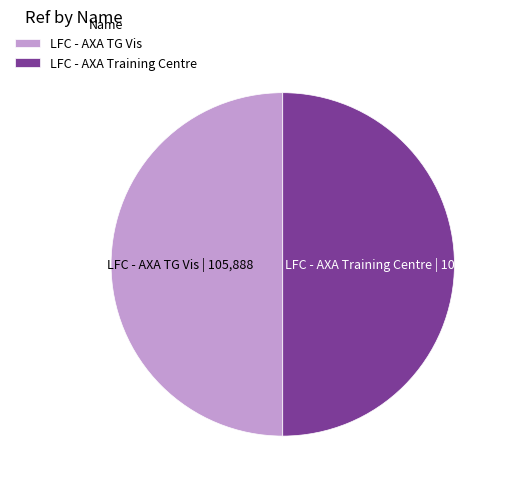

Combined, do LFC - AXA Training Centre and LFC - AXA TG Vis account for over 50%?

Yes